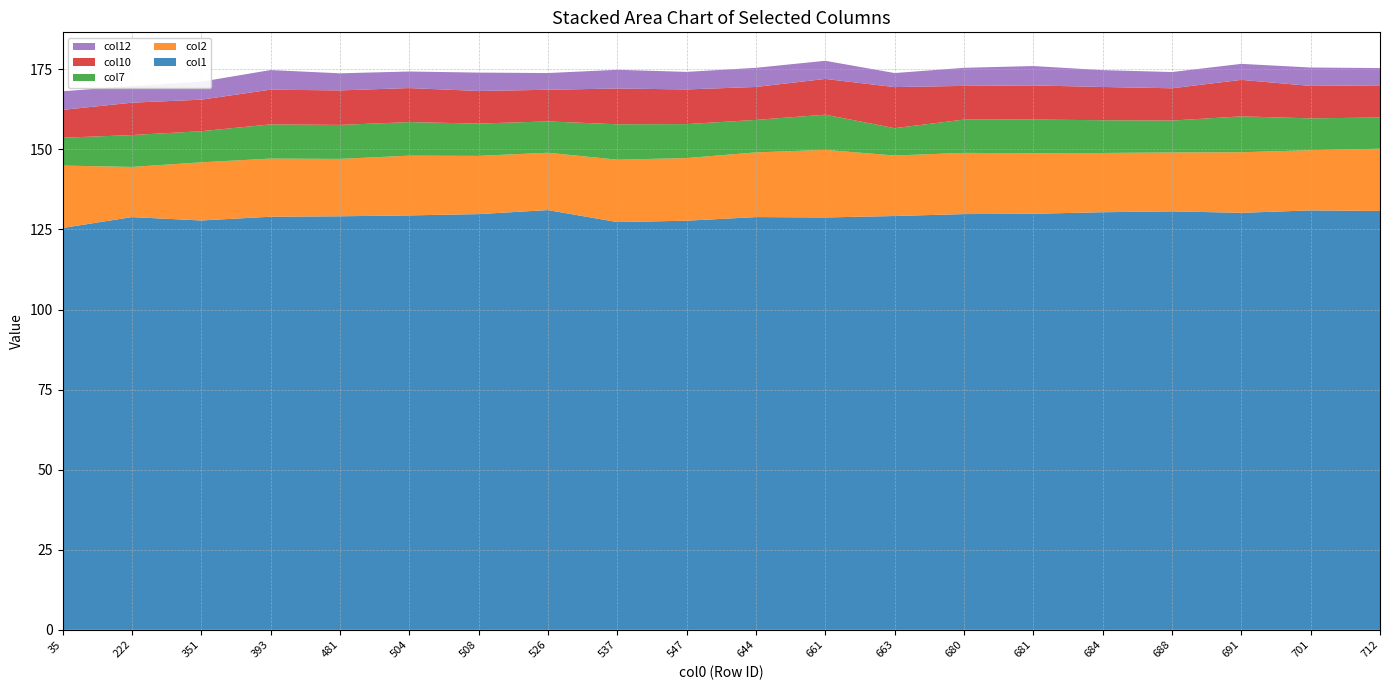

Reading right to left, list all the values displayed in this chart.

col1: 130.8	131.0	130.2	130.7	130.4	129.9	129.8	129.2	128.7	128.9	127.7	127.3	131.0	129.8	129.4	129.1	129.0	127.8	128.9	125.5
col2: 19.4	18.8	18.9	18.4	18.5	18.9	19.1	18.9	21.1	20.2	19.6	19.5	17.9	18.2	18.7	17.9	18.1	18.2	15.7	19.5
col7: 9.7	9.9	11.2	10.0	10.2	10.5	10.4	8.5	11.0	10.1	10.6	11.0	9.8	10.1	10.5	10.6	10.7	9.7	10.0	8.7
col10: 10.0	10.1	11.4	10.1	10.4	10.7	10.5	12.8	11.2	10.3	10.8	11.2	9.9	10.2	10.6	10.8	10.8	9.8	10.1	8.7
col12: 5.4	5.7	5.0	5.1	5.3	6.0	5.6	4.4	5.7	6.0	5.5	5.8	5.2	5.7	5.2	5.3	6.1	5.6	5.2	5.8